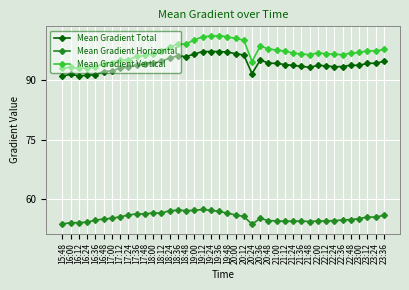

Does the chart display data point markers on the line(s)?

Yes